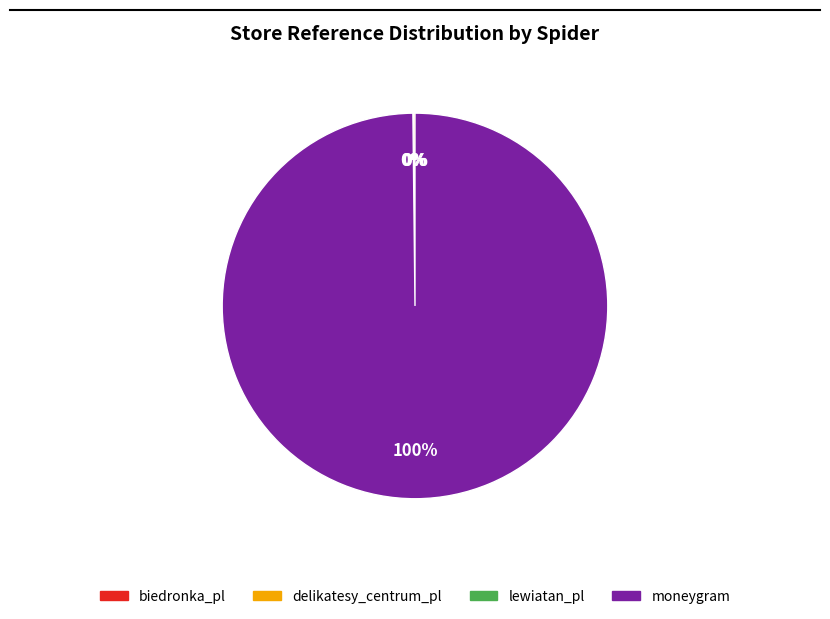

Is it true that moneygram is 100% of the pie?

True